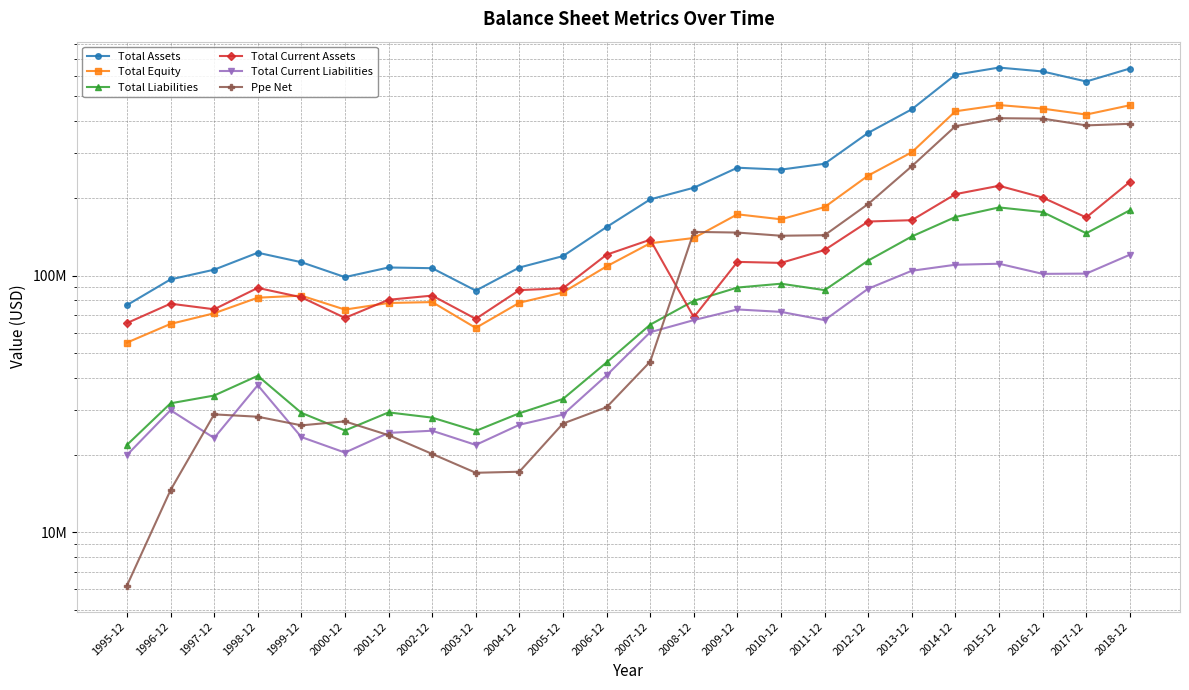

What is the sum of the Total Equity values at 2000-12 and 2016-12?

520271000